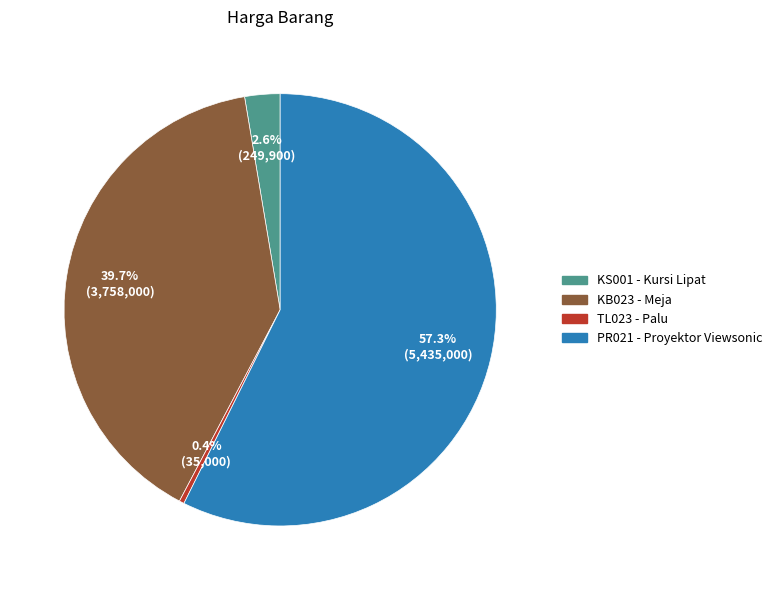

What is the ratio of the value at KB023 to the value at TL023?

107.4